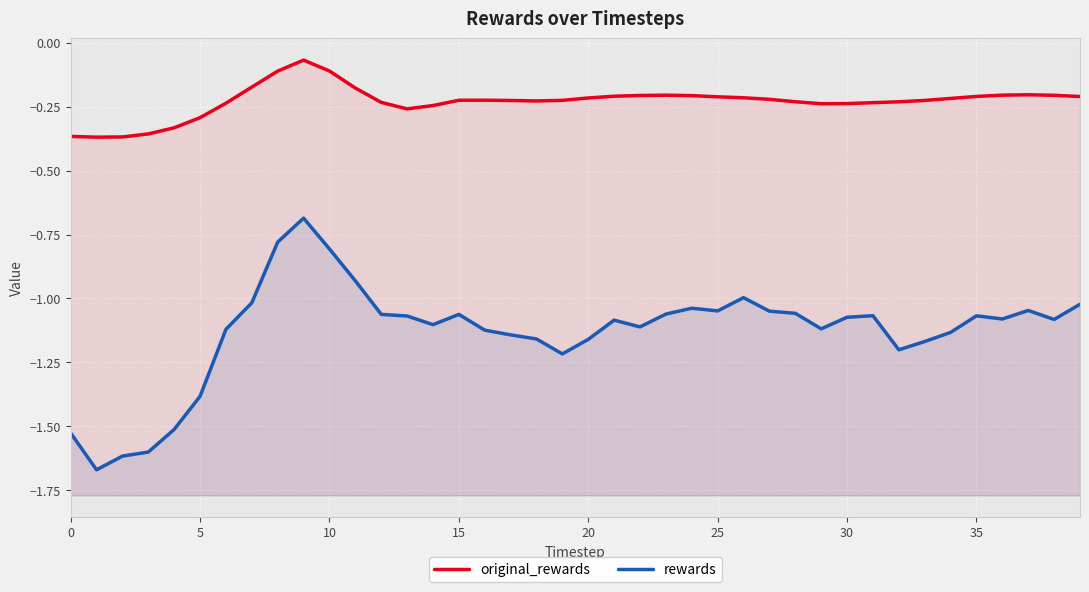

Where is the first local maximum for original_rewards?

9